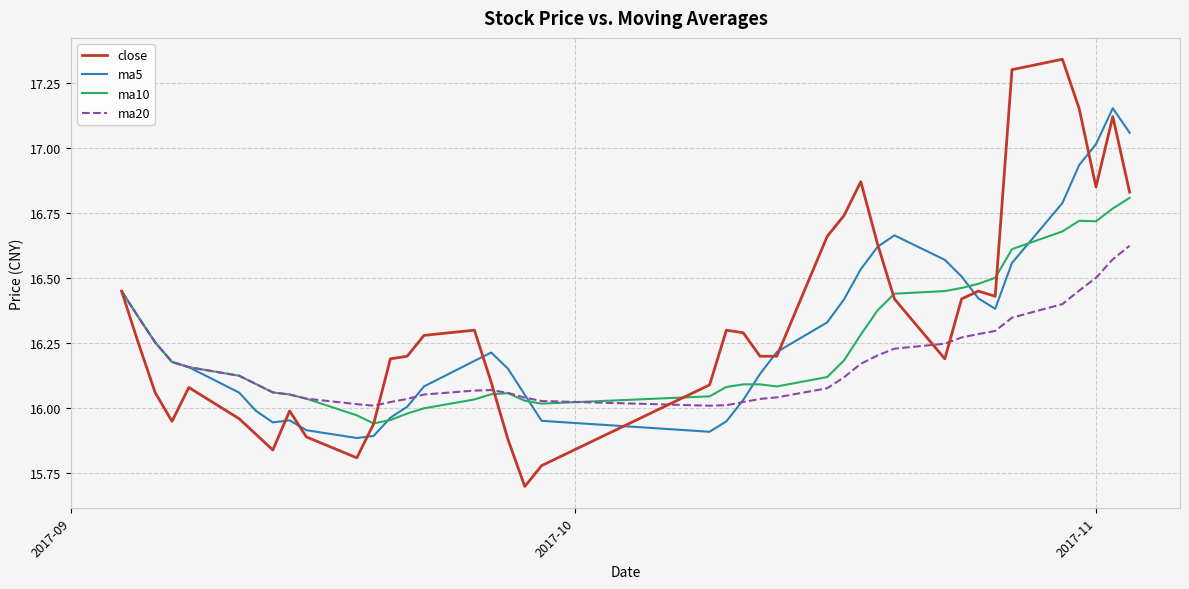

Rank the series by their maximum value, from highest to lowest.

close, ma5, ma10, ma20